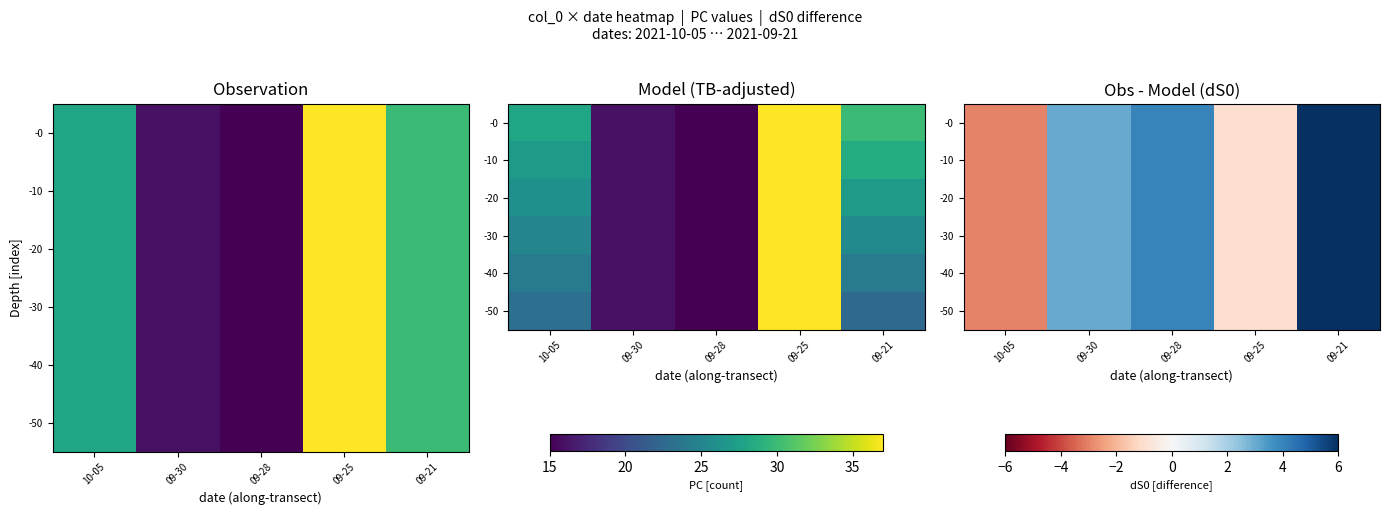

At which category is the sum across all series the highest?

09-21